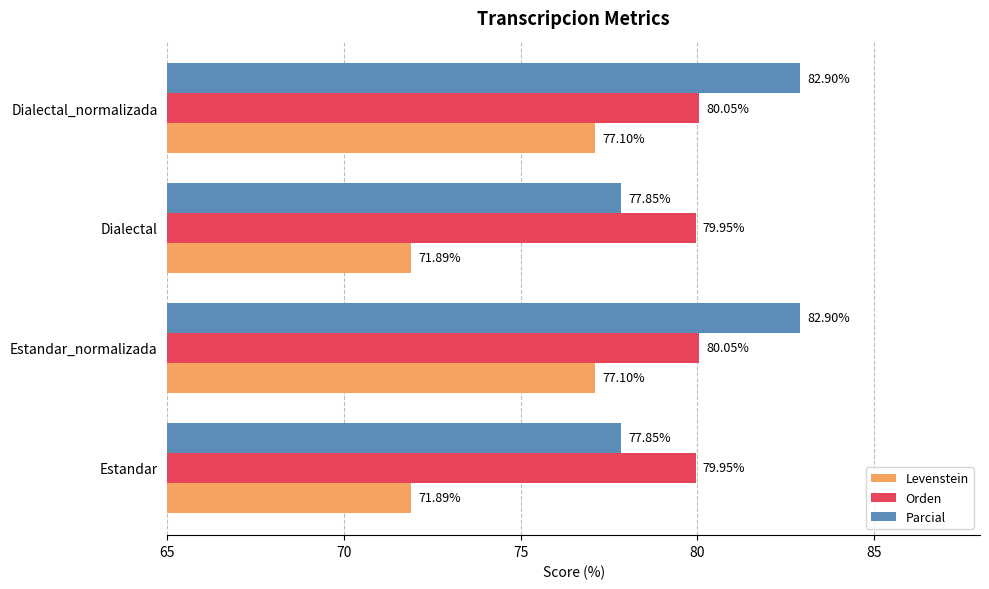

What is the sum of all Orden values?

320.0